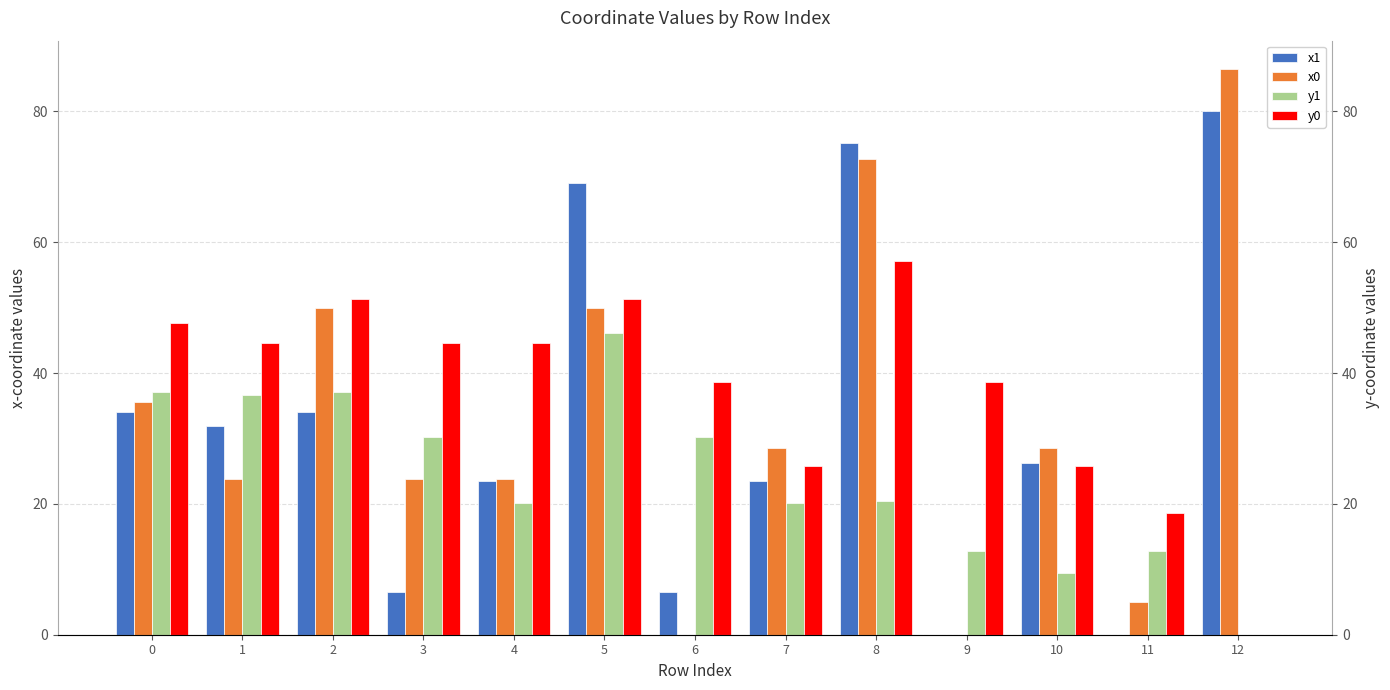

What is the maximum value shown in the chart?

86.5